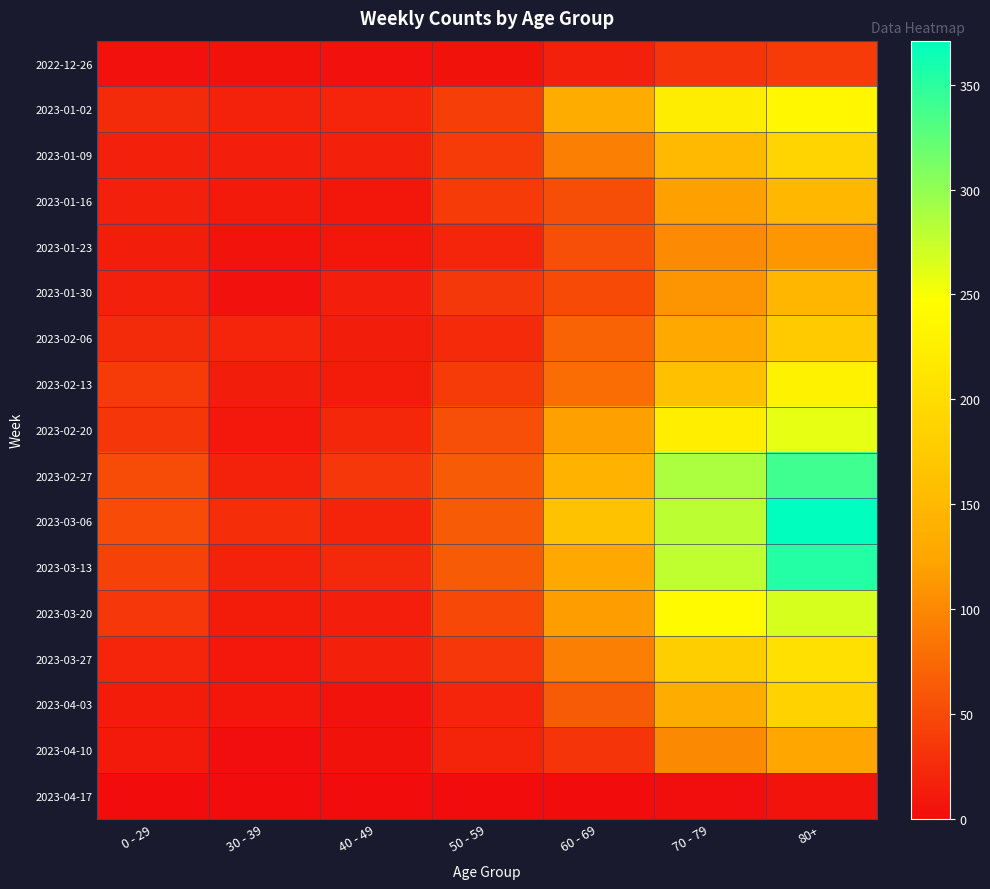

At how many categories does at least one series exceed 19?

7